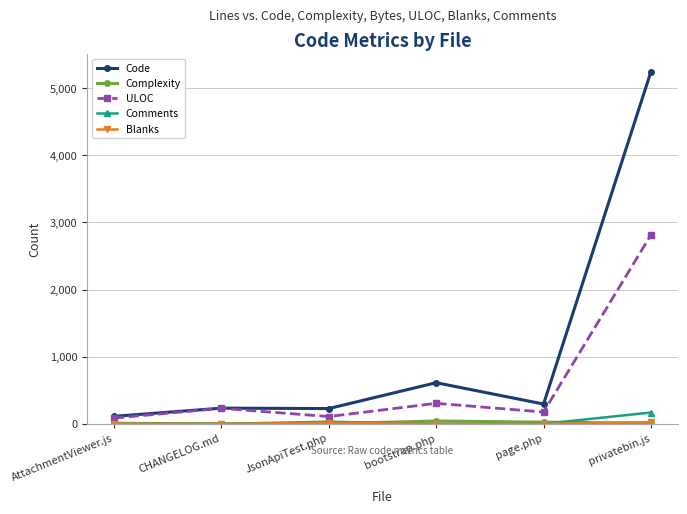

What is the highest value of the ULOC series?

2814